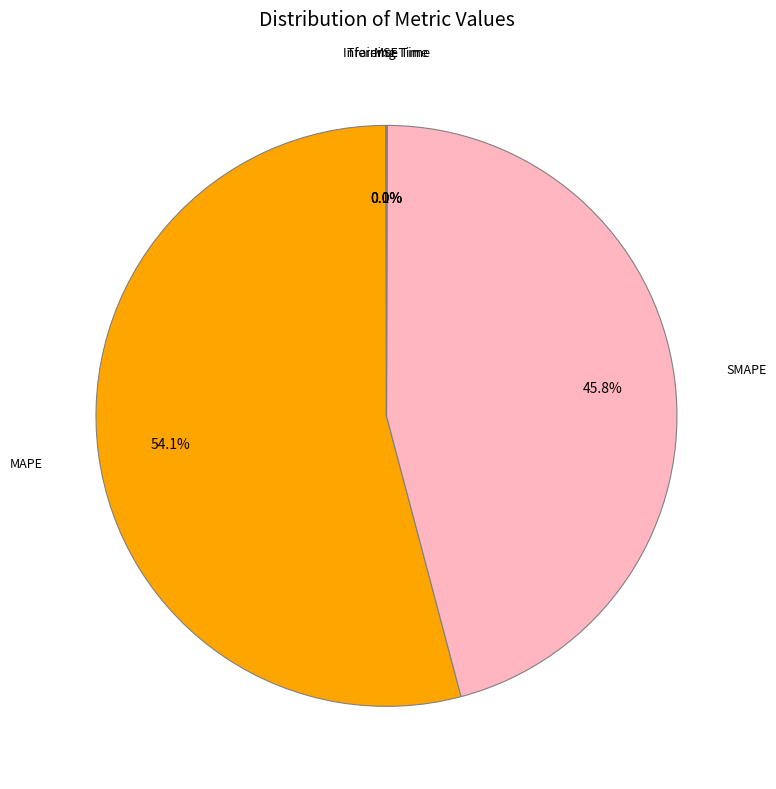

Is it true that MAPE is 54% of the pie?

True